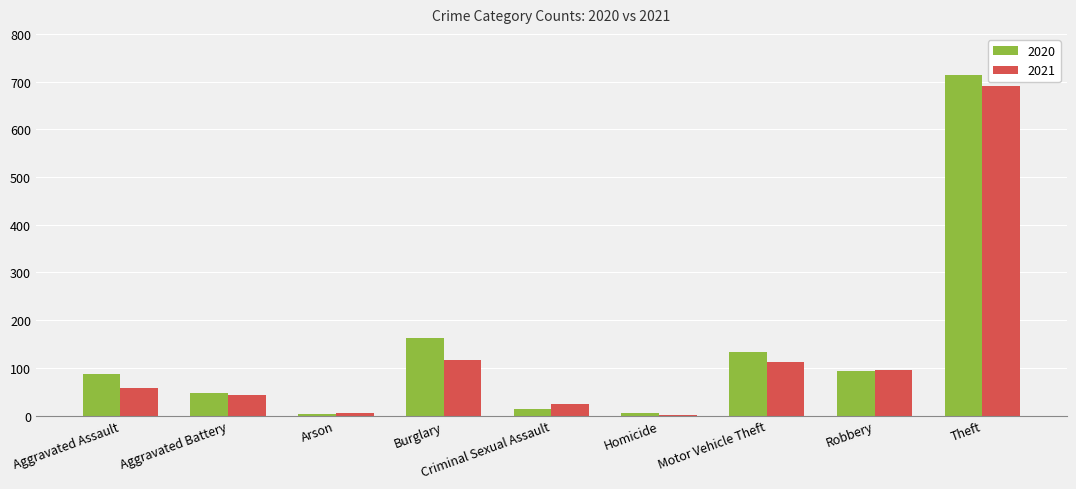

What is the spread (max minus min) of values at Aggravated Assault?

29